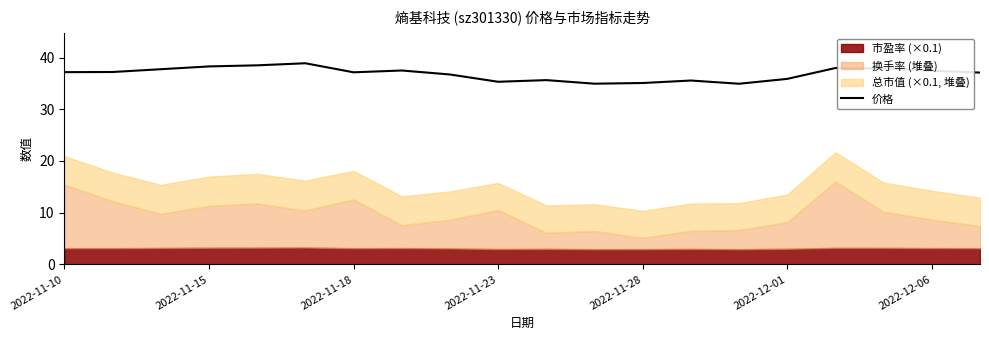

The 价格 series shows 17.7 at 2022-11-15. True or false?

False